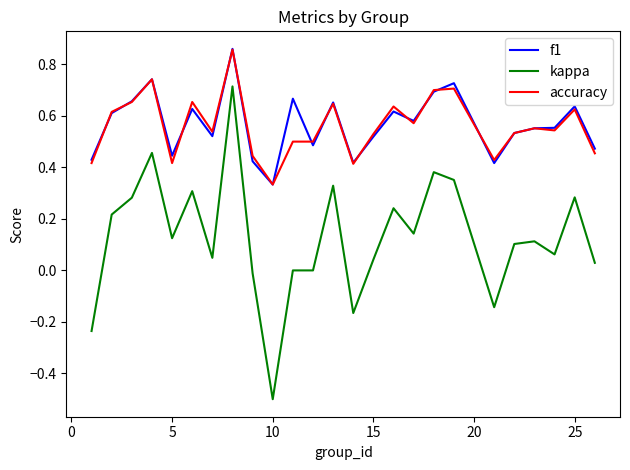

True or false: kappa and accuracy intersect in this chart.

False